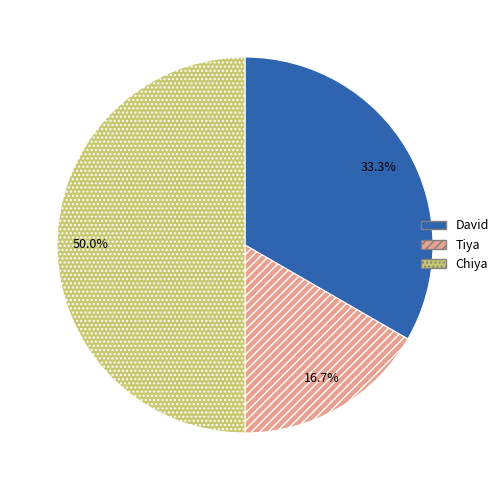

To the nearest percent, what is the average slice percentage?

33%